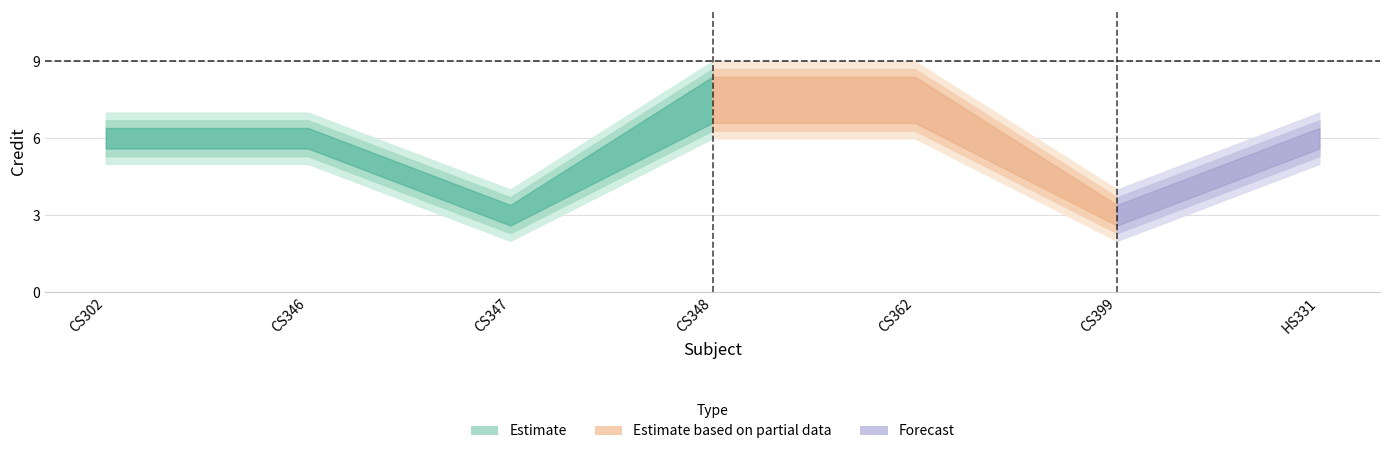

What is the lowest value of the Credit_mid series?

3